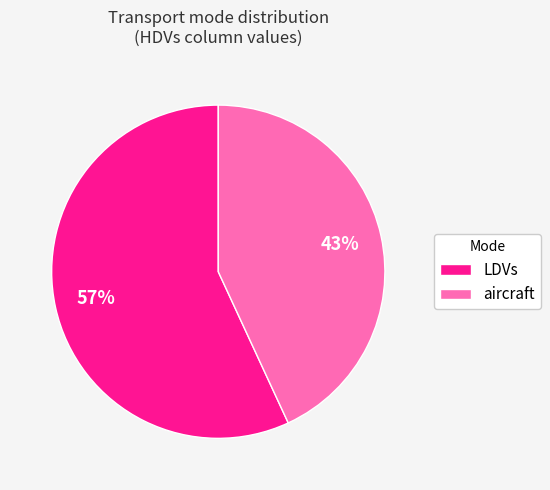

What is the majority slice?

LDVs